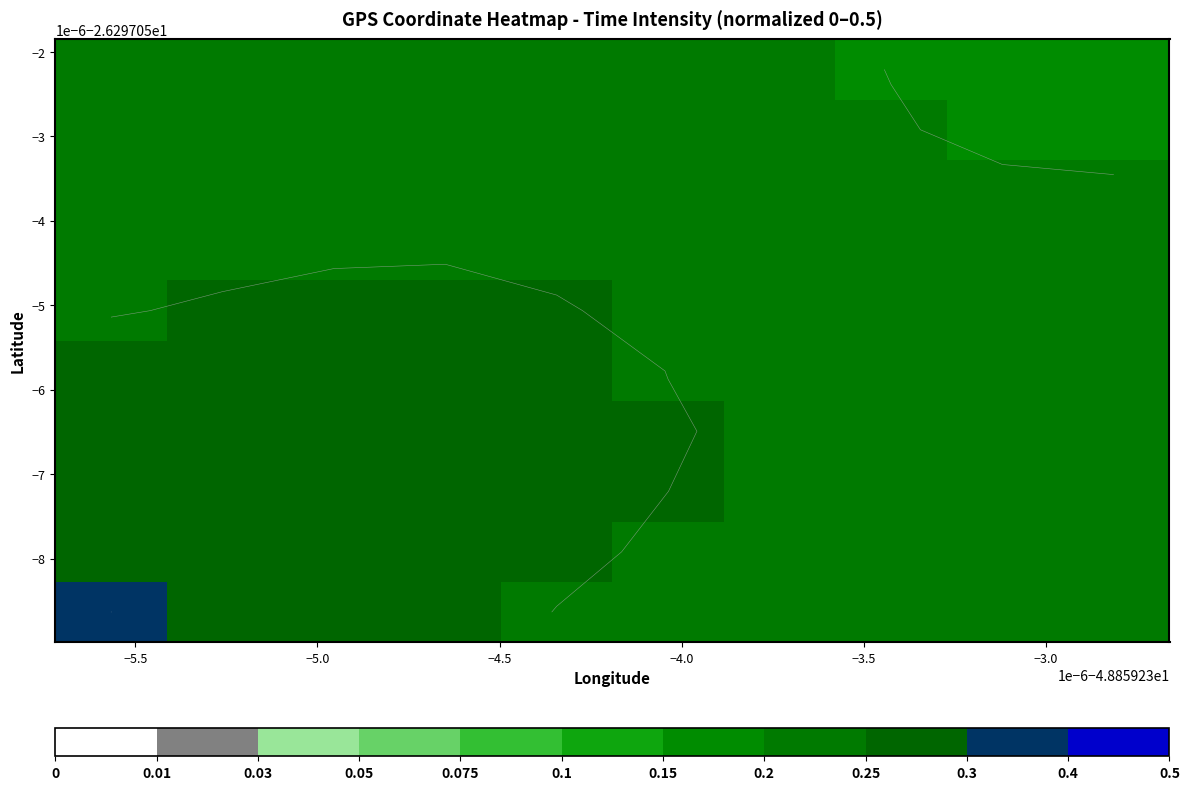

What is the smallest value displayed?

0.2